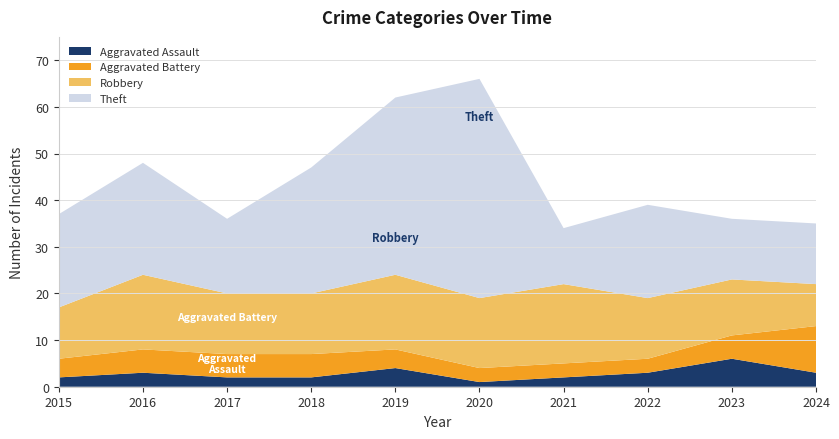

Reading right to left, extract all data points from this chart.

Aggravated Assault: 3	6	3	2	1	4	2	2	3	2
Aggravated Battery: 10	5	3	3	3	4	5	5	5	4
Robbery: 9	12	13	17	15	16	13	13	16	11
Theft: 13	13	20	12	47	38	27	16	24	20